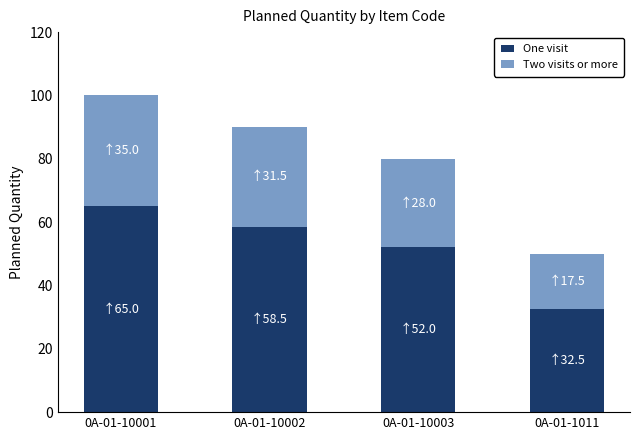

The value of One visit at 0A-01-10002 is 58.5. True or false?

True